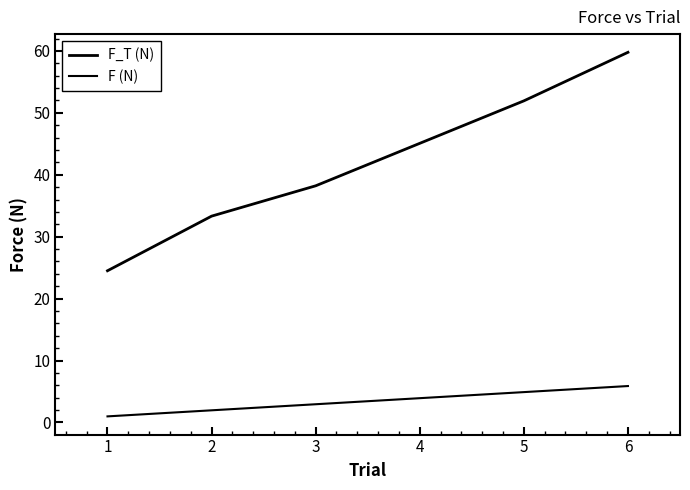

Reading left to right, transcribe all the data shown in this chart.

F_T (N): 1=24.5	2=33.3	3=38.2	4=45.1	5=51.9	6=59.8
F (N): 1=1.0	2=2.0	3=2.9	4=3.9	5=4.9	6=5.9